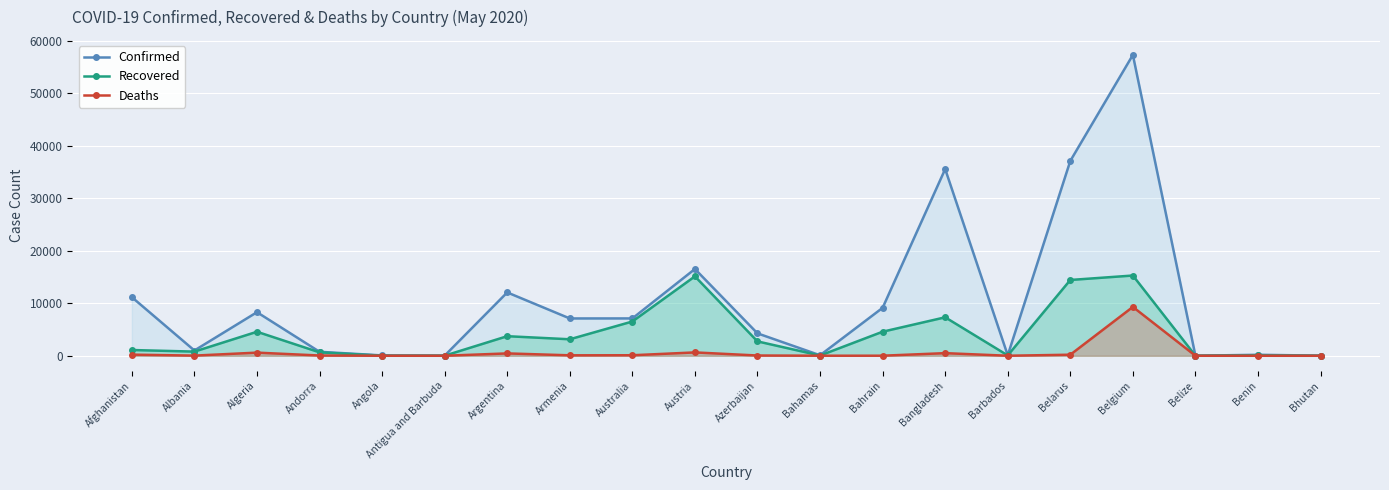

How many values in the Recovered series are below 2741?

10